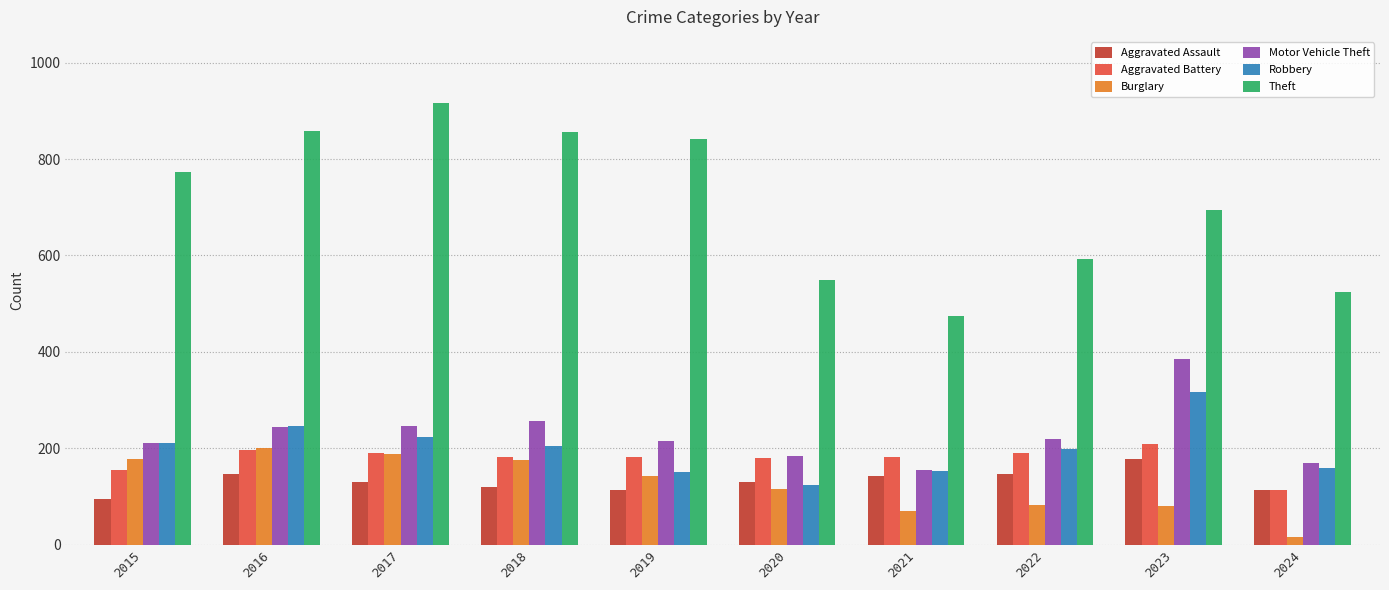

Is it true that Robbery equals 312 at 2015?

False